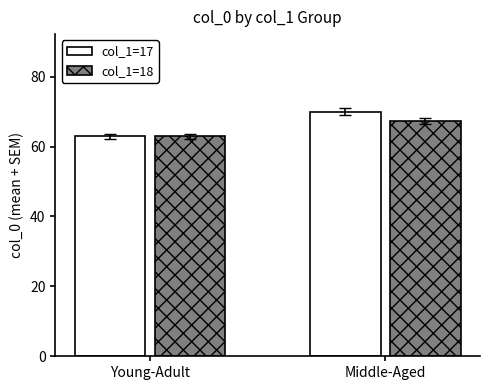

How many bars are there in total?

4